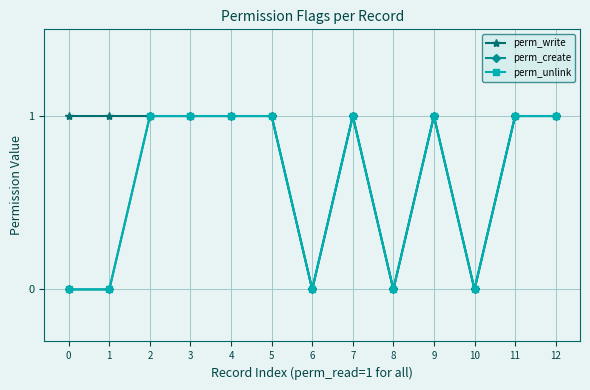

In perm_write, how many points are higher than both neighbors (excluding endpoints)?

2